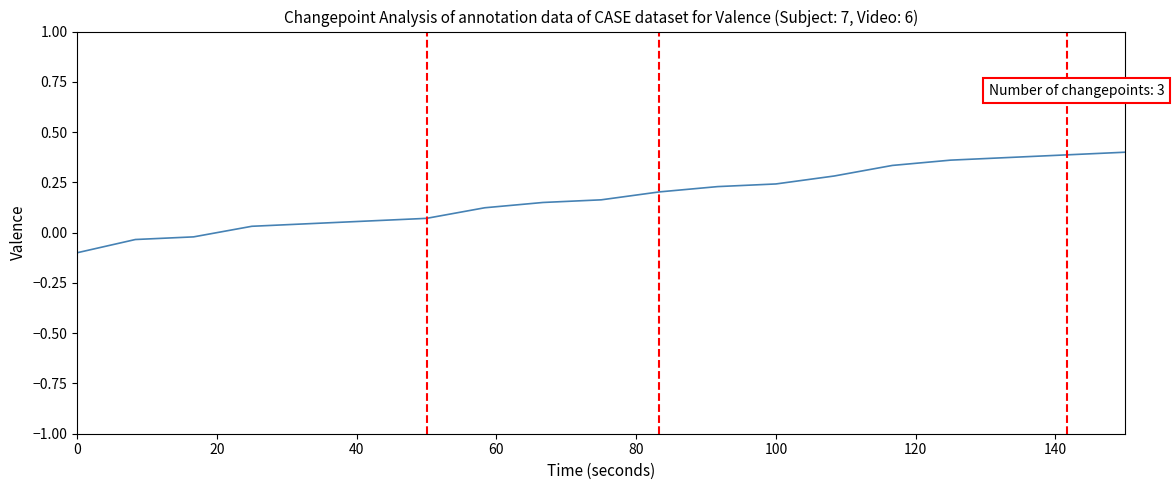

What is the difference between the maximum and minimum values?

0.5